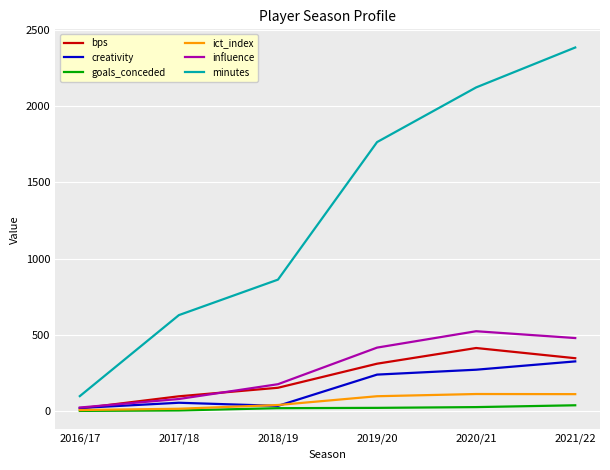

What is the maximum value shown in the chart?

2386.0